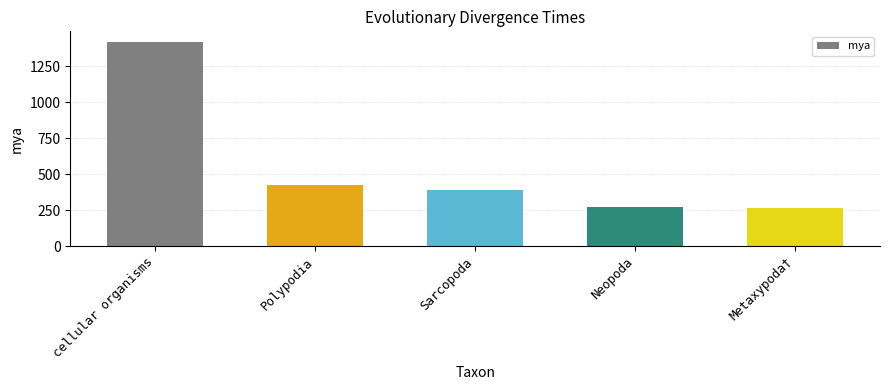

What value does the data have at Sarcopoda, to the nearest 100?

400